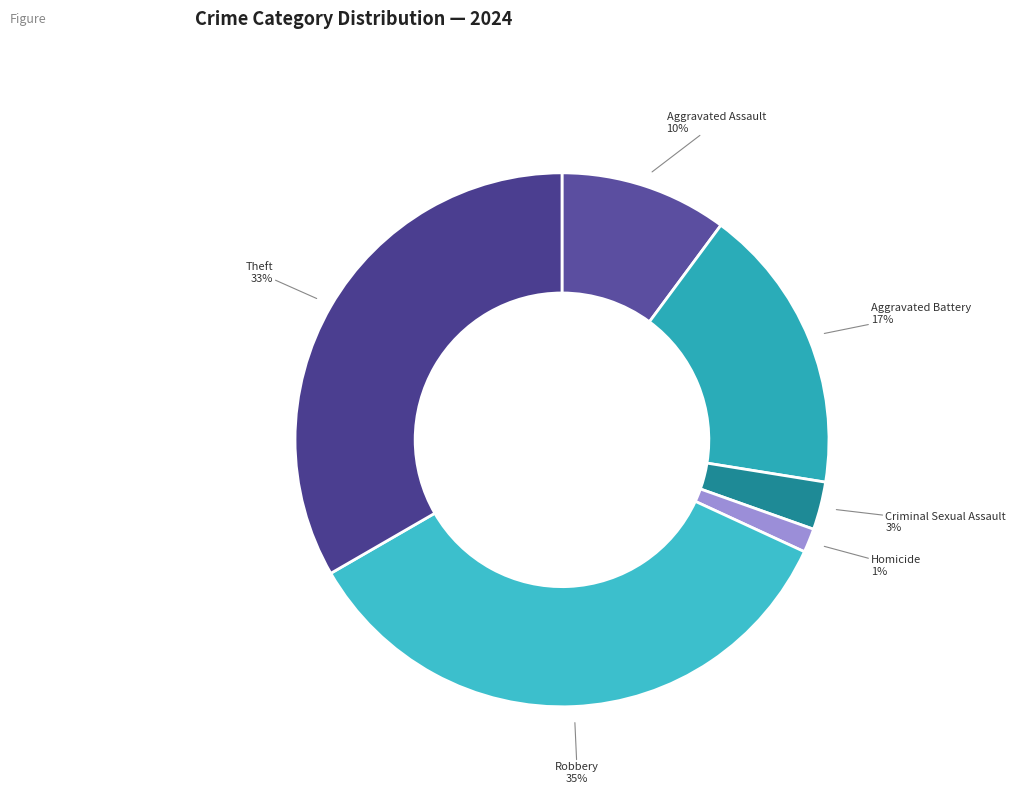

To the nearest percent, what is the difference between the Aggravated Assault and Robbery slice percentages?

25%